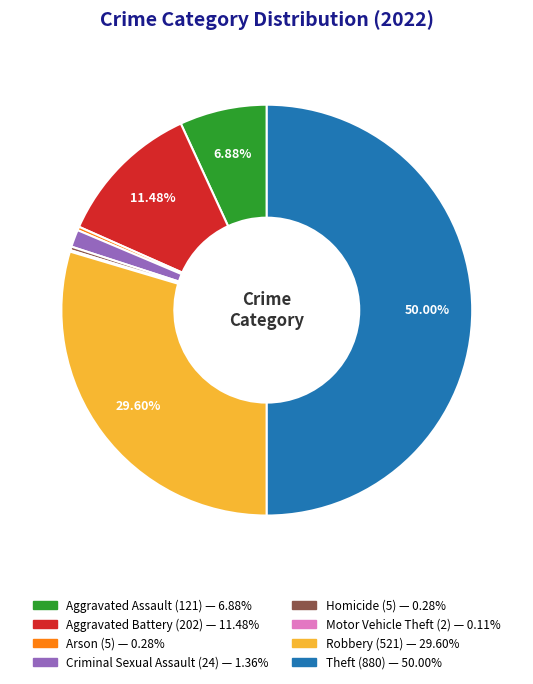

Does Aggravated Battery account for over 50% of the chart?

No